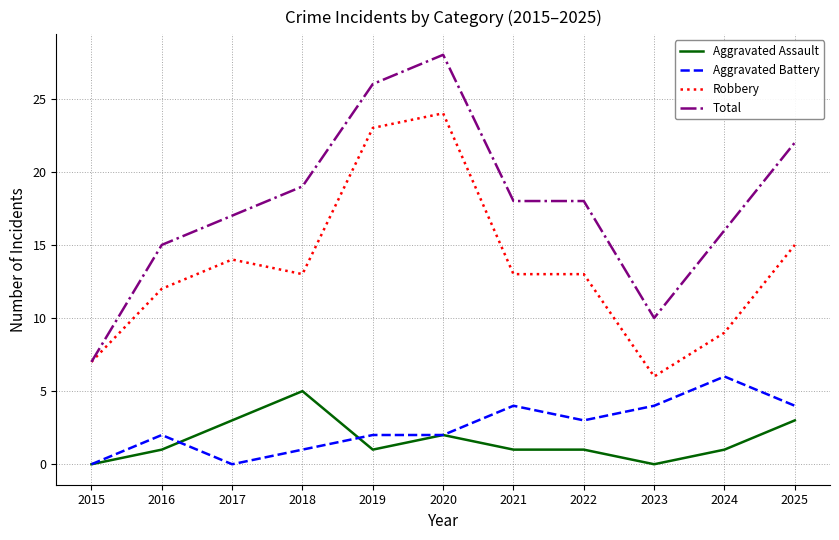

How many series are shown in this chart?

4